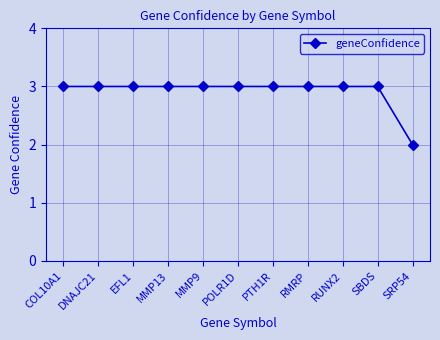

What position from the left is MMP9?

5